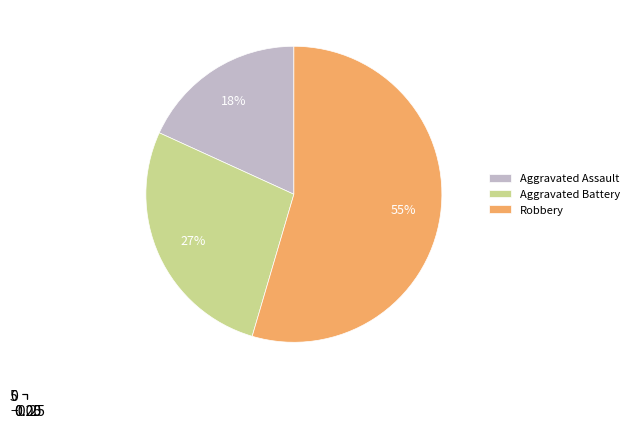

Does Robbery account for over 50% of the chart?

Yes